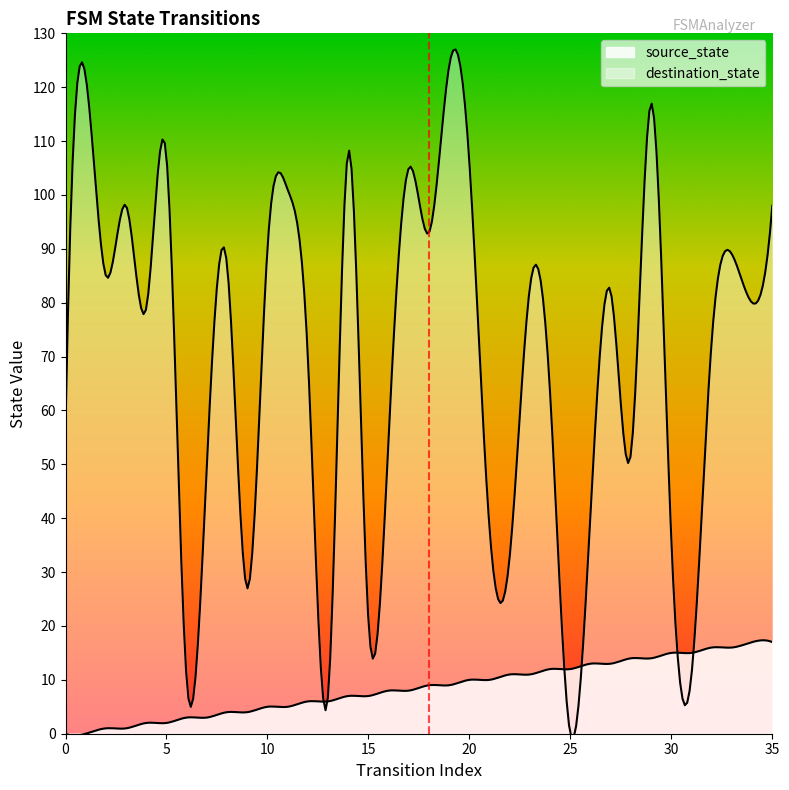

Rank the series by their average value, from lowest to highest.

source_state, destination_state